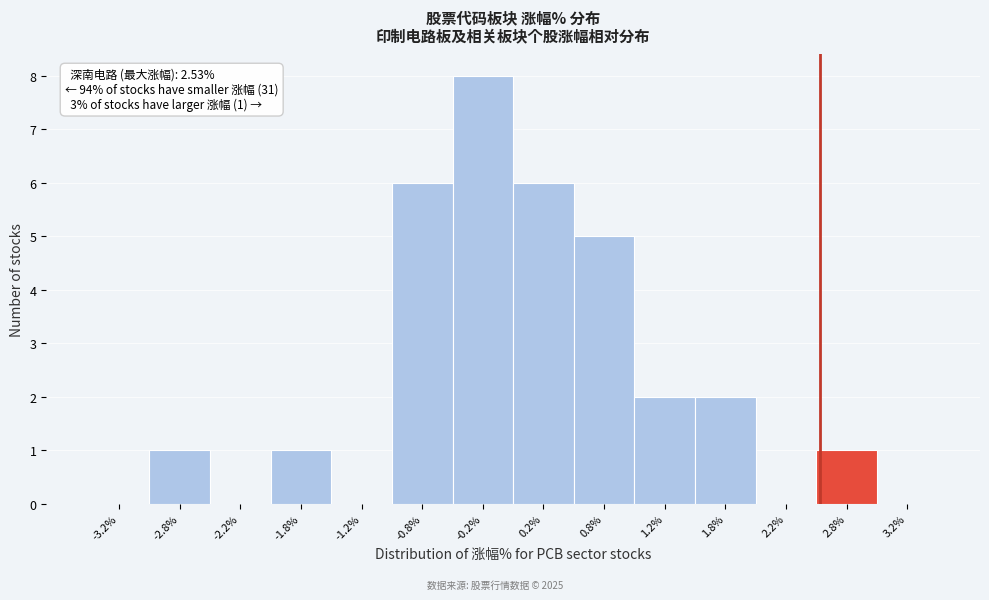

Which range on the x-axis has the tallest bar?

-0.5 to 0.0